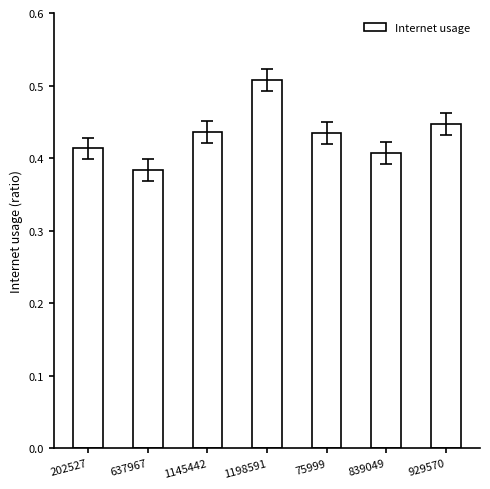

Which label corresponds to the smallest value in the chart?

637967